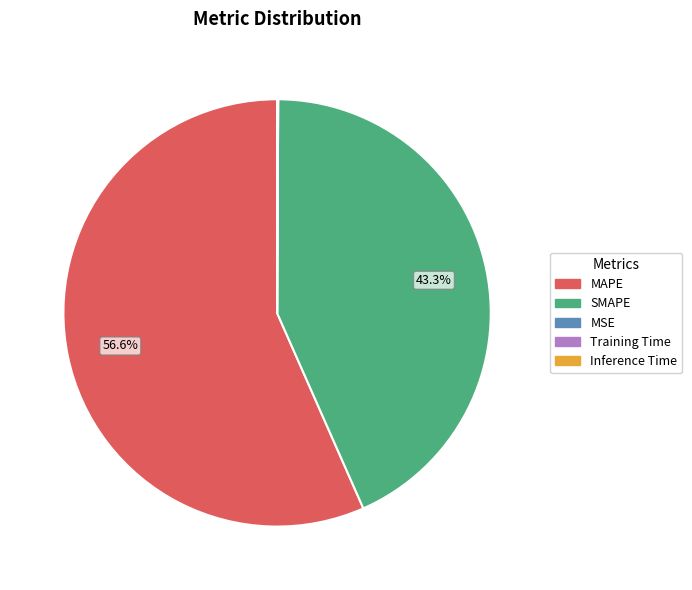

What is the majority slice?

MAPE